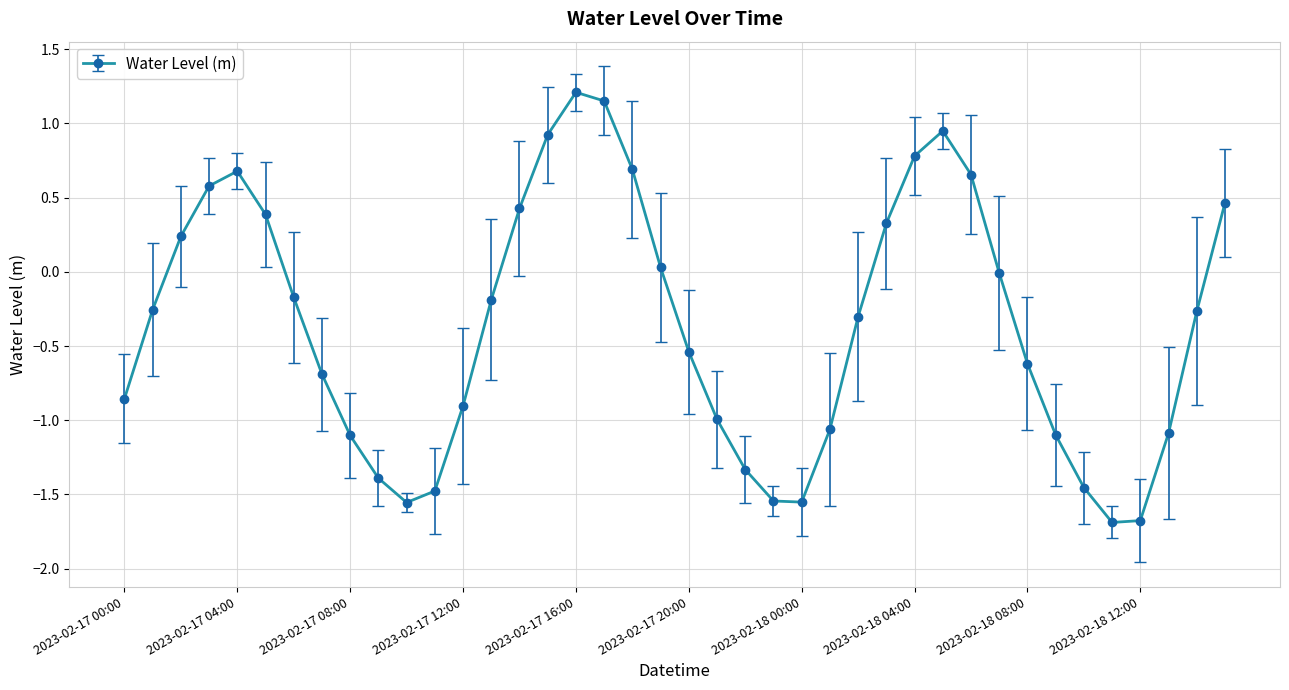

What is the minimum value shown in the chart?

-1.7